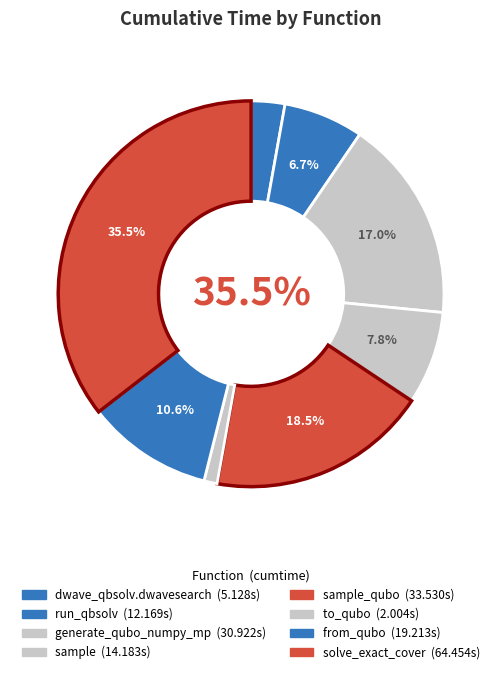

What is the smallest slice in the pie chart?

to_qubo